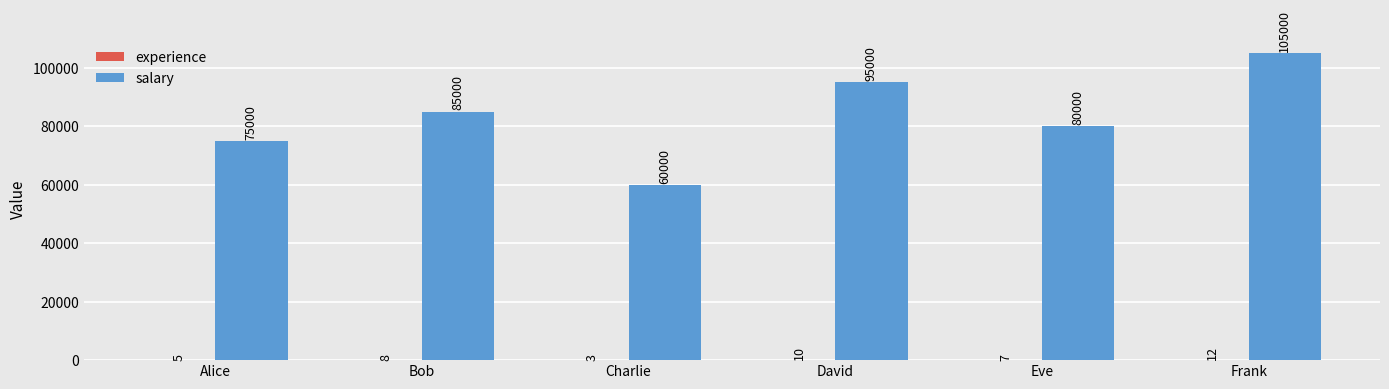

True or false: salary has a value of 105000 at Frank.

True